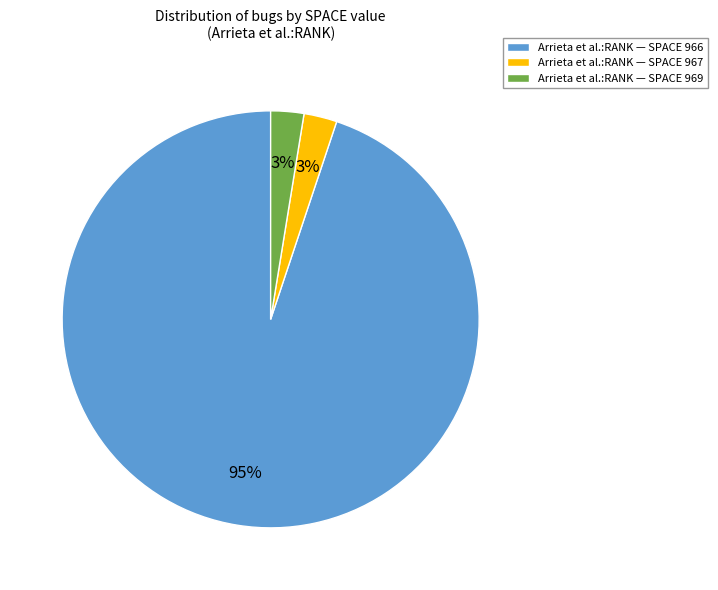

Which has a higher value, Arrieta et al.:RANK — SPACE 966 or Arrieta et al.:RANK — SPACE 969?

Arrieta et al.:RANK — SPACE 966